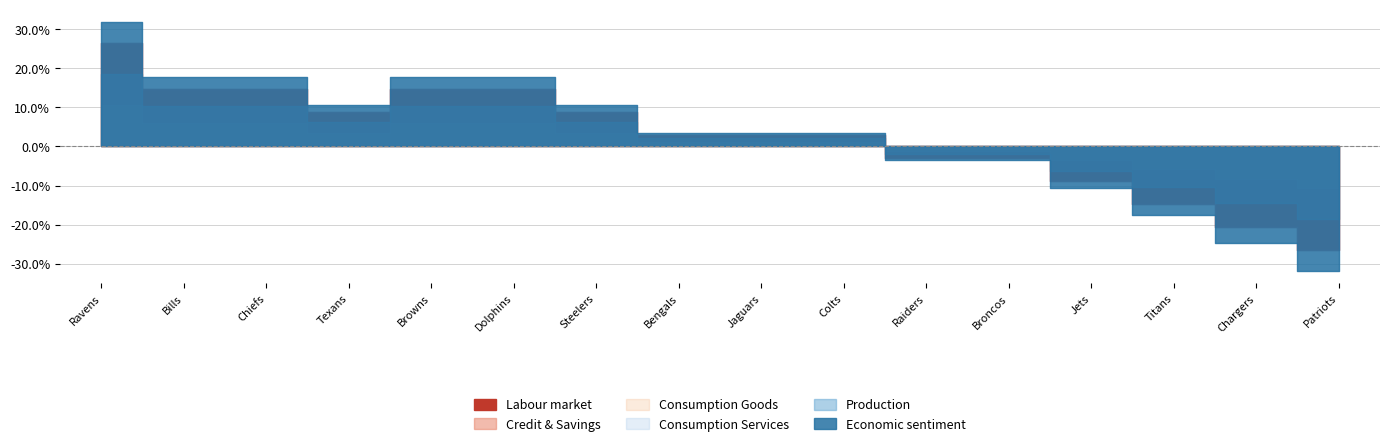

True or false: Consumption Services has more than 2 points higher than both neighbors.

False